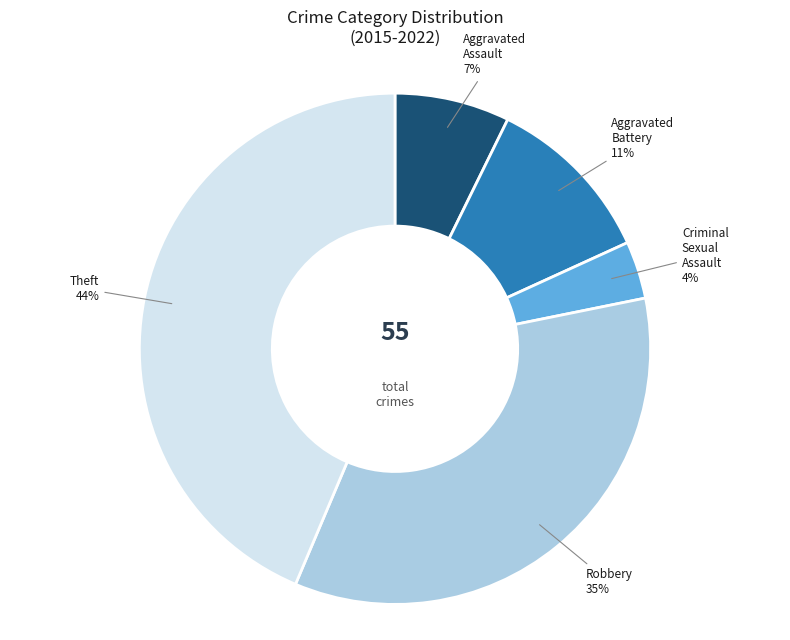

Which has a higher value, Theft or Aggravated Battery?

Theft